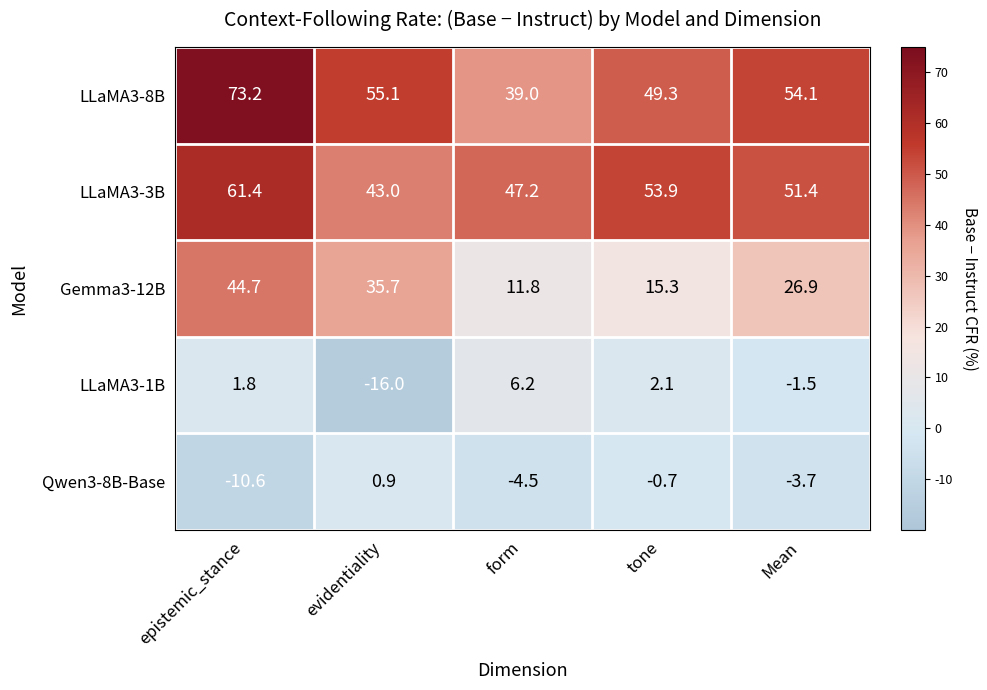

What is the approximate value of Gemma3-12B at form?

11.8